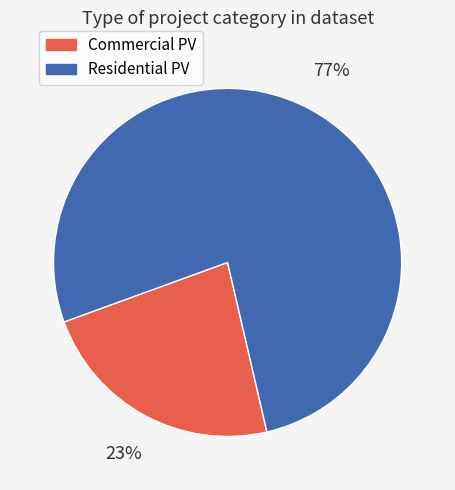

Which slice is the smallest?

Commercial PV